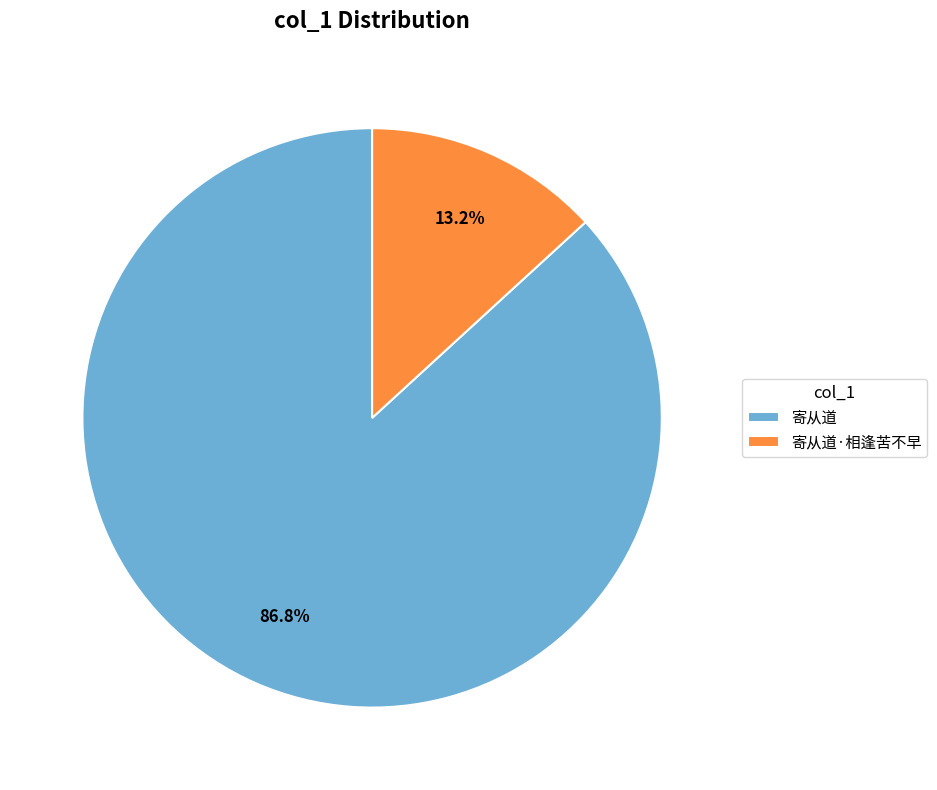

What is the total percentage of 寄从道 and 寄从道·相逢苦不早?

100.0%